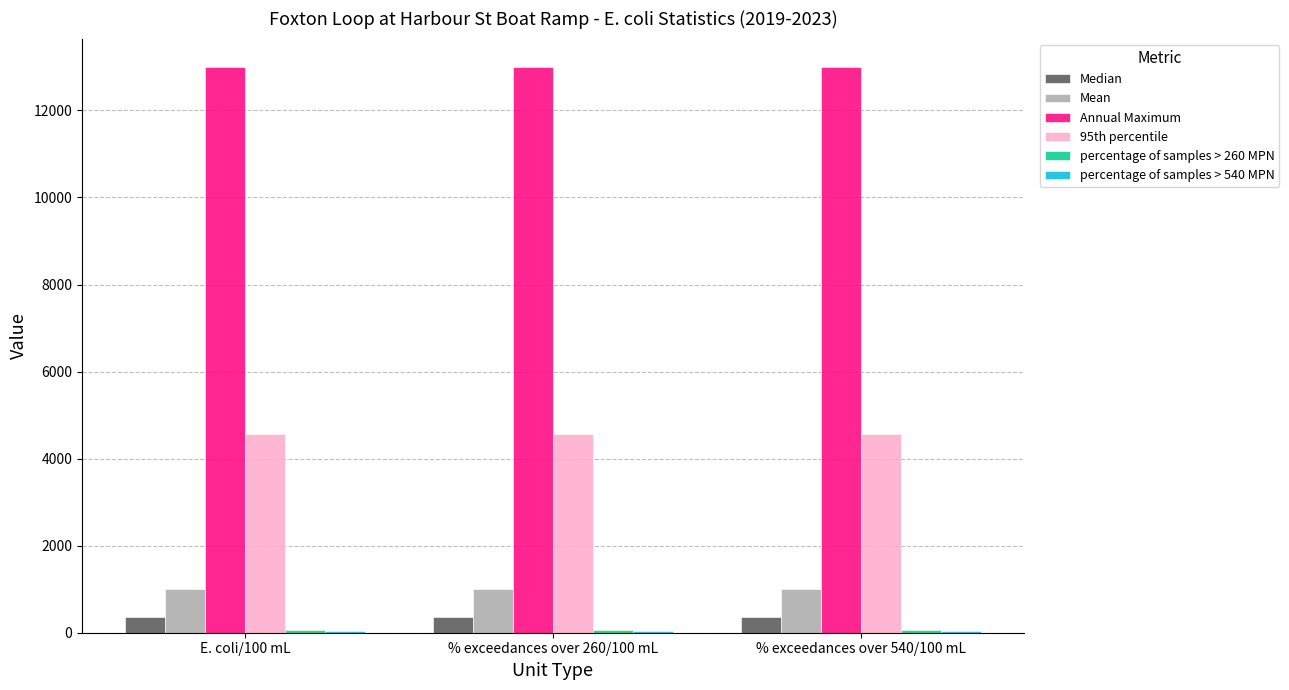

Is the value of Annual Maximum at % exceedances over 540/100 mL greater than the value of Median at E. coli/100 mL?

Yes